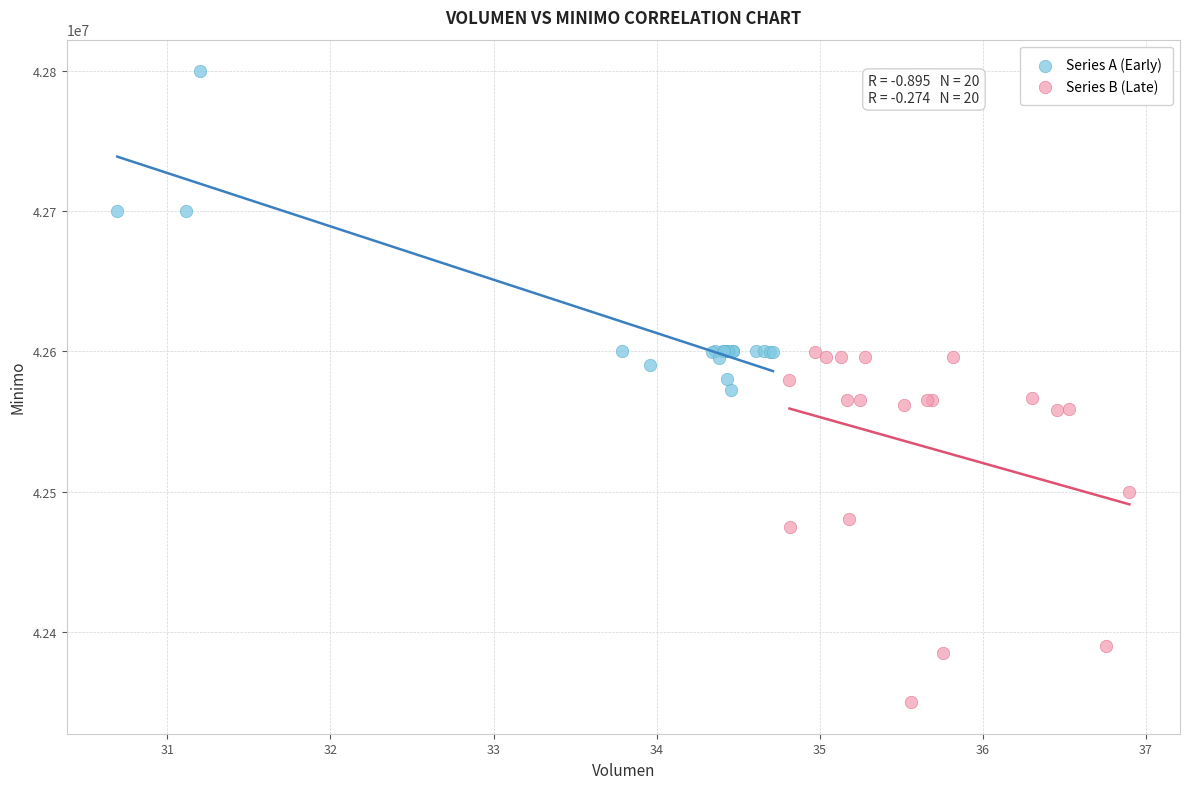

Which series contains the lowest Y value?

Series B (Late)